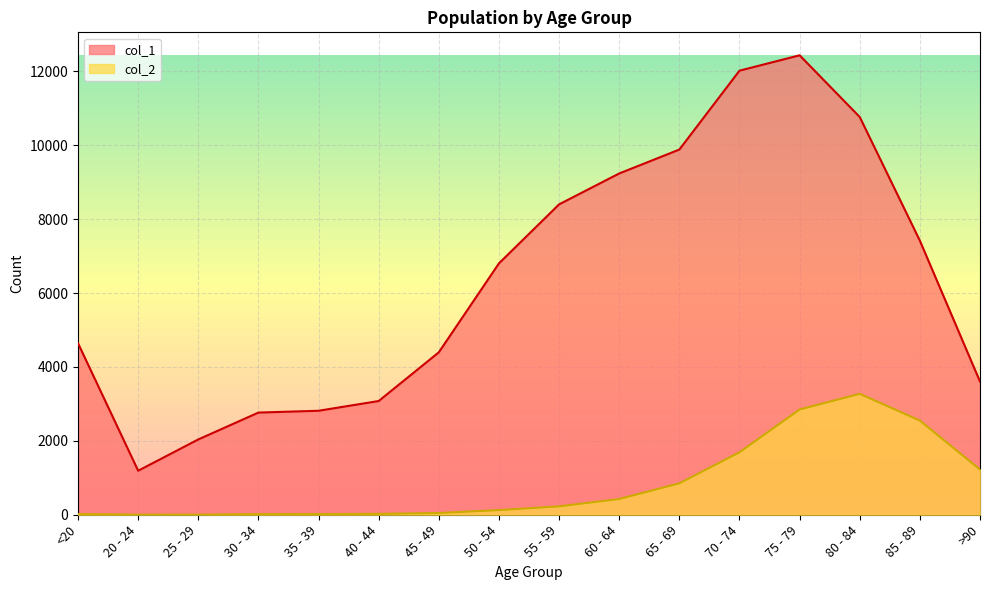

List the series in order of their peak value, lowest first.

col_2, col_1